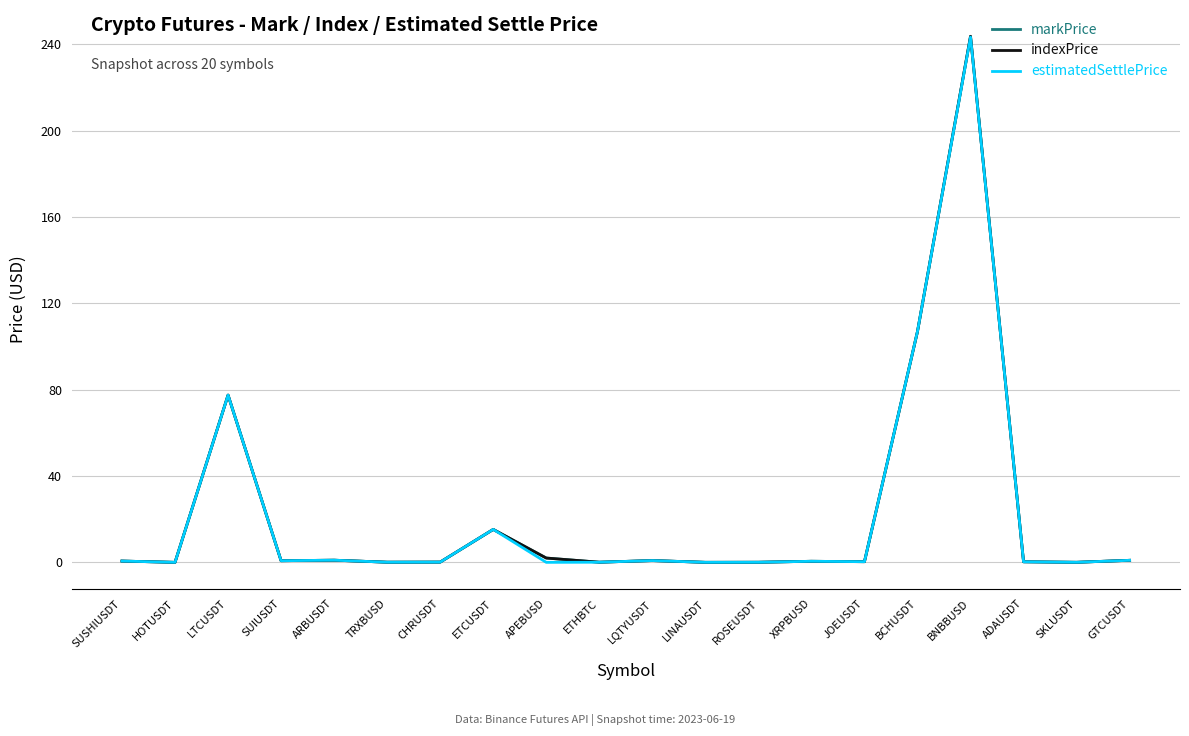

Which label corresponds to the largest value in the chart?

BNBBUSD